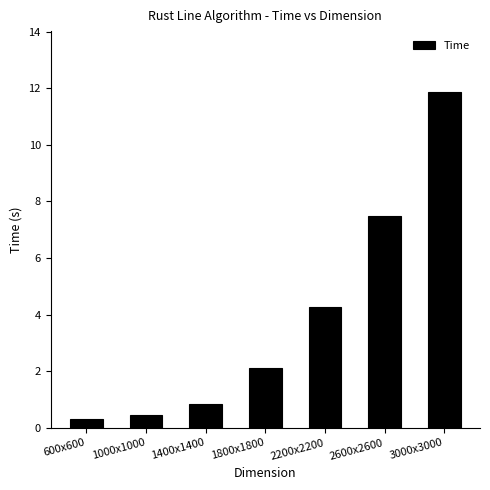

Reading left to right, transcribe all the data shown in this chart.

0.3	0.4	0.8	2.1	4.3	7.5	11.9